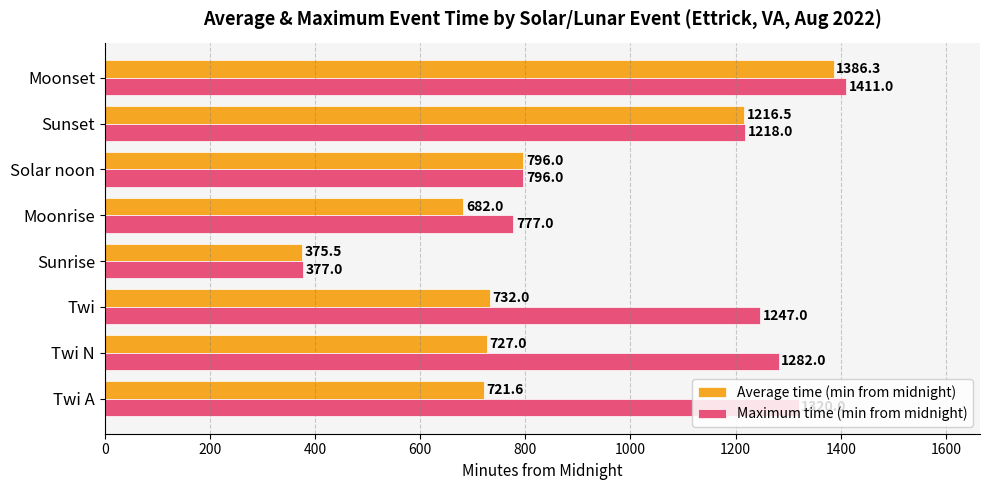

Which series has the largest total across all categories?

Maximum time (min from midnight)